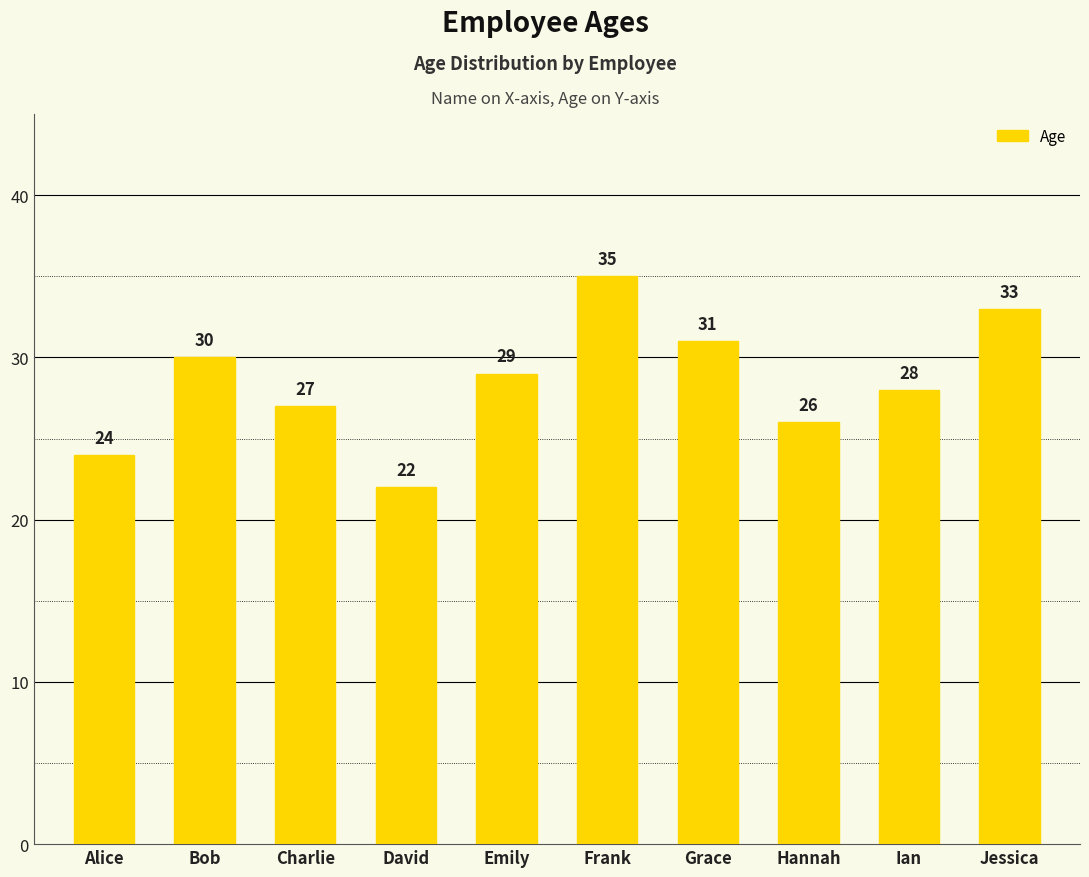

What is the sum of all values?

285